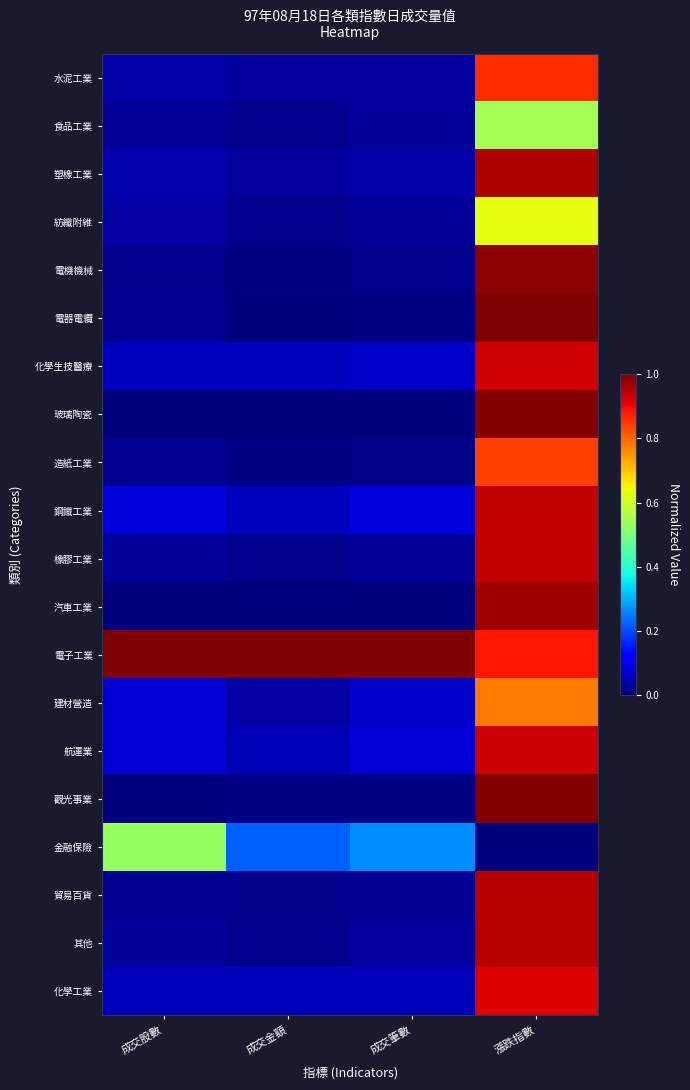

Reading right to left, what are all the values shown in this chart?

水泥工業: 漲跌指數=0.9	成交筆數=0.0	成交金額=0.0	成交股數=0.0
食品工業: 漲跌指數=0.5	成交筆數=0.0	成交金額=0.0	成交股數=0.0
塑橡工業: 漲跌指數=1.0	成交筆數=0.0	成交金額=0.0	成交股數=0.0
紡纖附維: 漲跌指數=0.6	成交筆數=0.0	成交金額=0.0	成交股數=0.0
電機機械: 漲跌指數=1.0	成交筆數=0.0	成交金額=0.0	成交股數=0.0
電器電纜: 漲跌指數=1.0	成交筆數=0.0	成交金額=0.0	成交股數=0.0
化學生技醫療: 漲跌指數=0.9	成交筆數=0.1	成交金額=0.1	成交股數=0.1
玻璃陶瓷: 漲跌指數=1.0	成交筆數=0.0	成交金額=0.0	成交股數=0.0
造紙工業: 漲跌指數=0.8	成交筆數=0.0	成交金額=0.0	成交股數=0.0
鋼鐵工業: 漲跌指數=0.9	成交筆數=0.1	成交金額=0.1	成交股數=0.1
橡膠工業: 漲跌指數=0.9	成交筆數=0.0	成交金額=0.0	成交股數=0.0
汽車工業: 漲跌指數=1.0	成交筆數=0.0	成交金額=0.0	成交股數=0.0
電子工業: 漲跌指數=0.9	成交筆數=1.0	成交金額=1.0	成交股數=1.0
建材營造: 漲跌指數=0.8	成交筆數=0.1	成交金額=0.0	成交股數=0.1
航運業: 漲跌指數=0.9	成交筆數=0.1	成交金額=0.0	成交股數=0.1
觀光事業: 漲跌指數=1.0	成交筆數=0.0	成交金額=0.0	成交股數=0.0
金融保險: 漲跌指數=0.0	成交筆數=0.3	成交金額=0.2	成交股數=0.5
貿易百貨: 漲跌指數=1.0	成交筆數=0.0	成交金額=0.0	成交股數=0.0
其他: 漲跌指數=1.0	成交筆數=0.0	成交金額=0.0	成交股數=0.0
化學工業: 漲跌指數=0.9	成交筆數=0.1	成交金額=0.1	成交股數=0.1